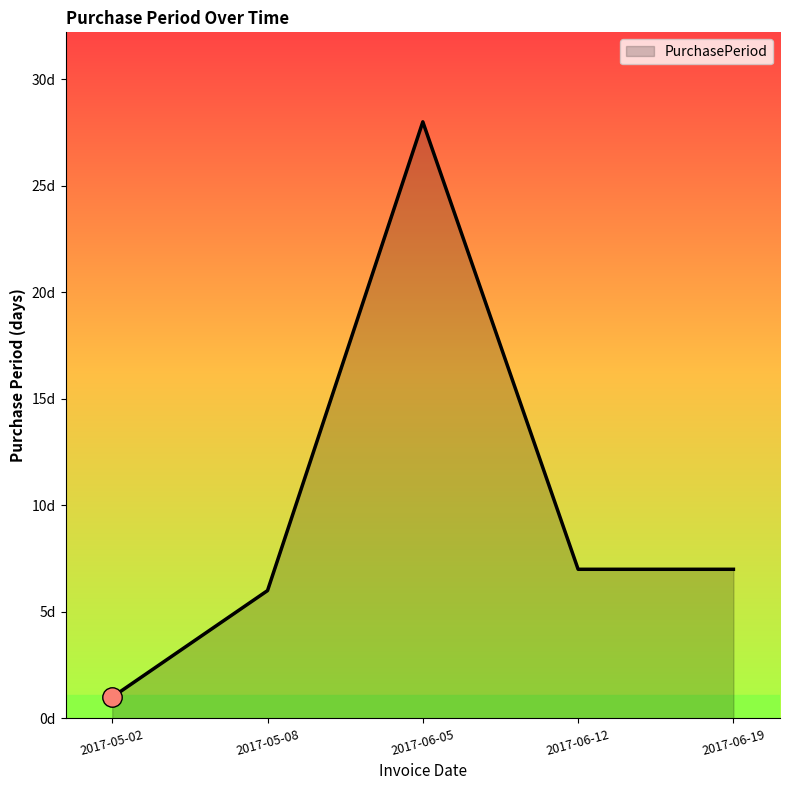

Reading left to right, what are all the values shown in this chart?

1	6	28	7	7